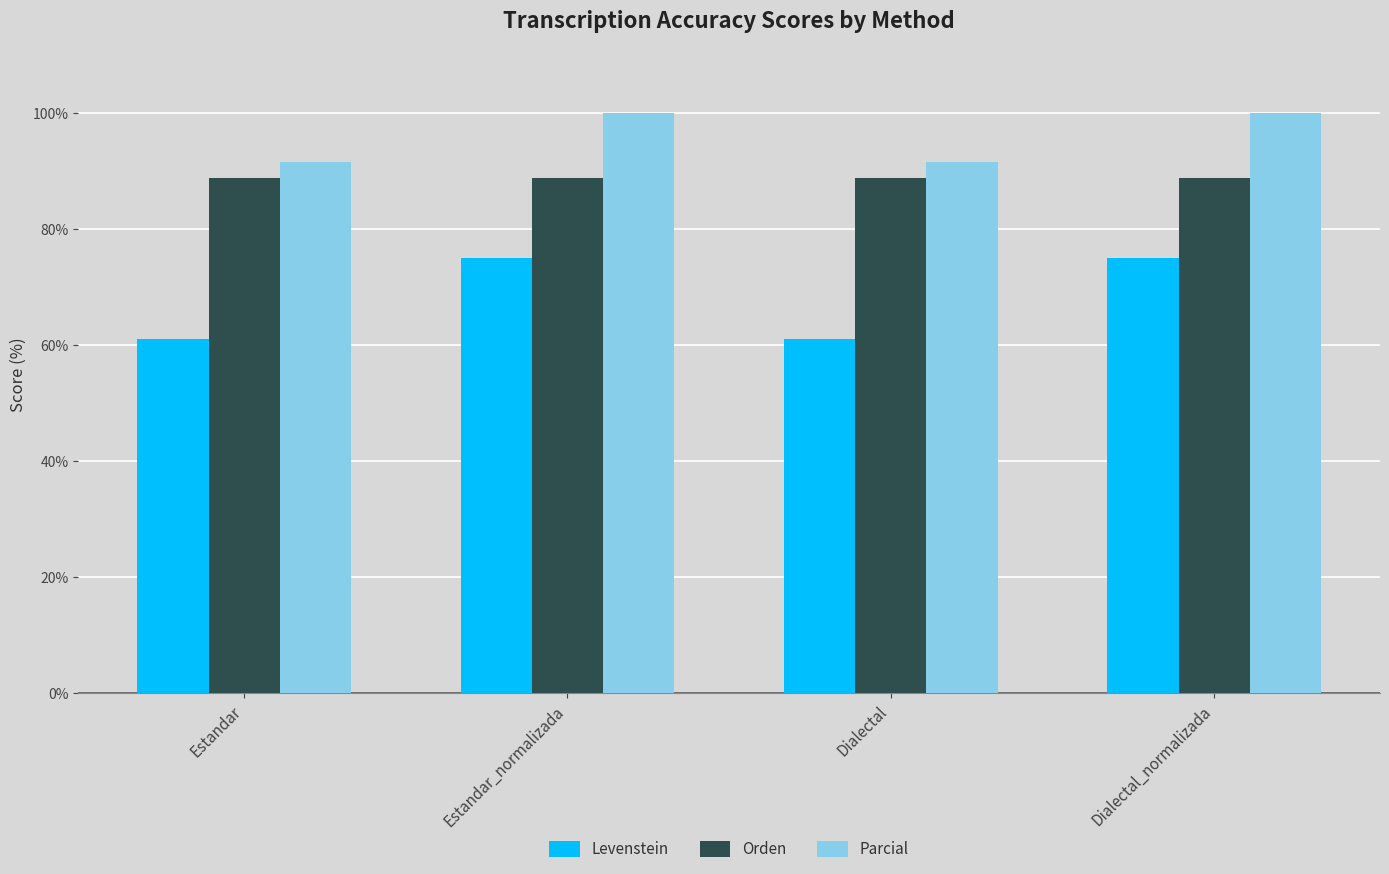

Count the number of data series in this chart.

3